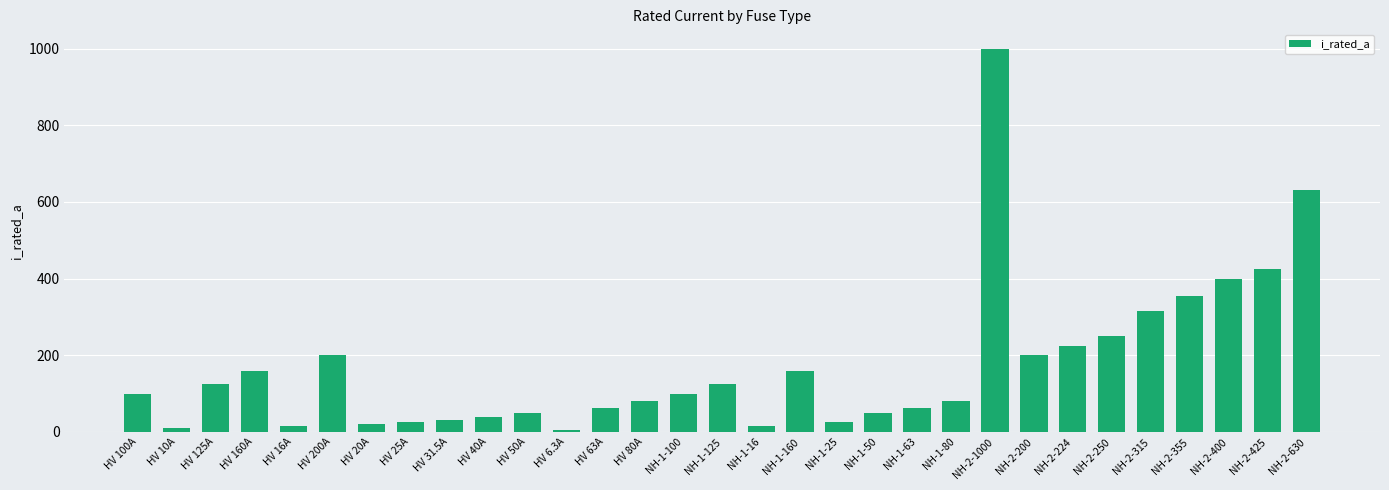

The chart shows a value of 50.0 at NH-1-50. True or false?

True